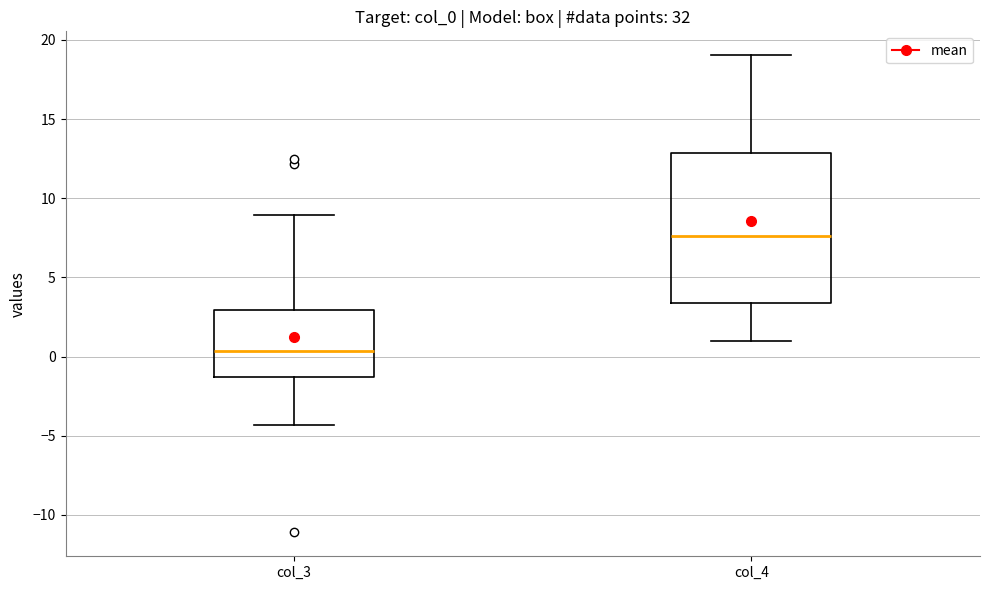

Comparing the boxes themselves (not the whiskers), which one is the tallest?

col_4